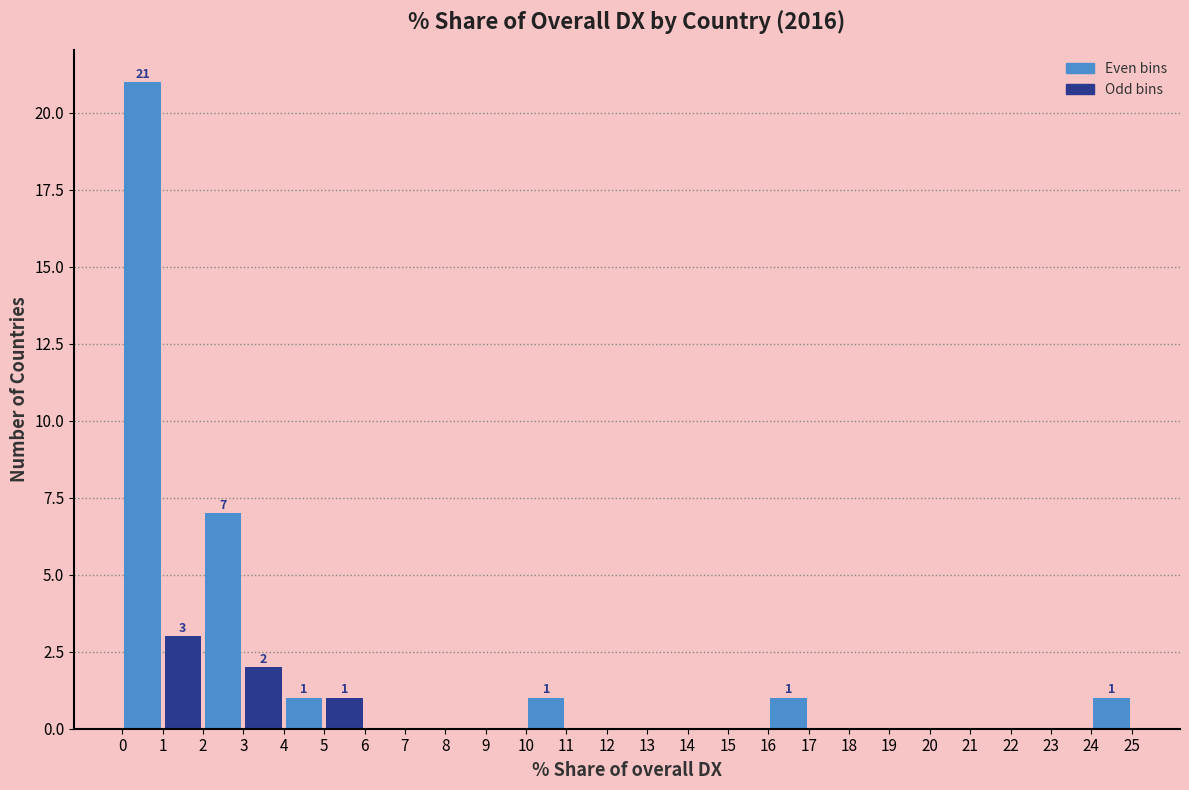

Over which range of the x-axis is the bar tallest?

0 to 1